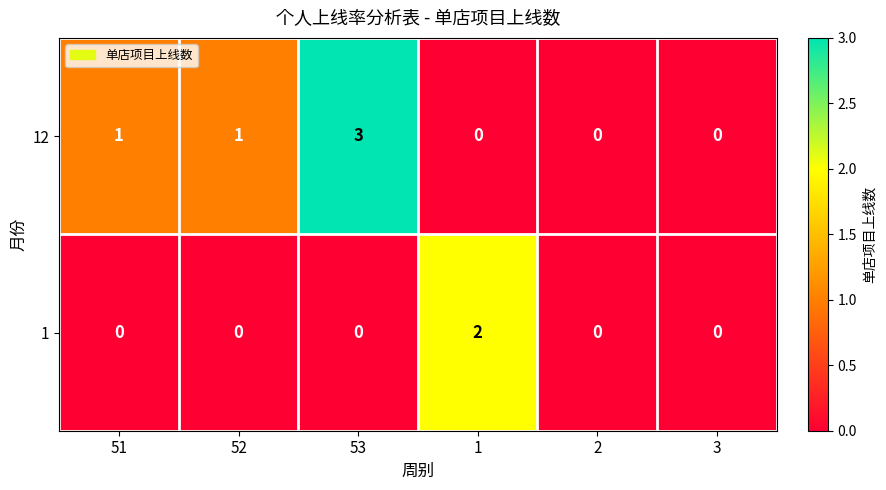

What is the difference between the highest and lowest values at 51?

1